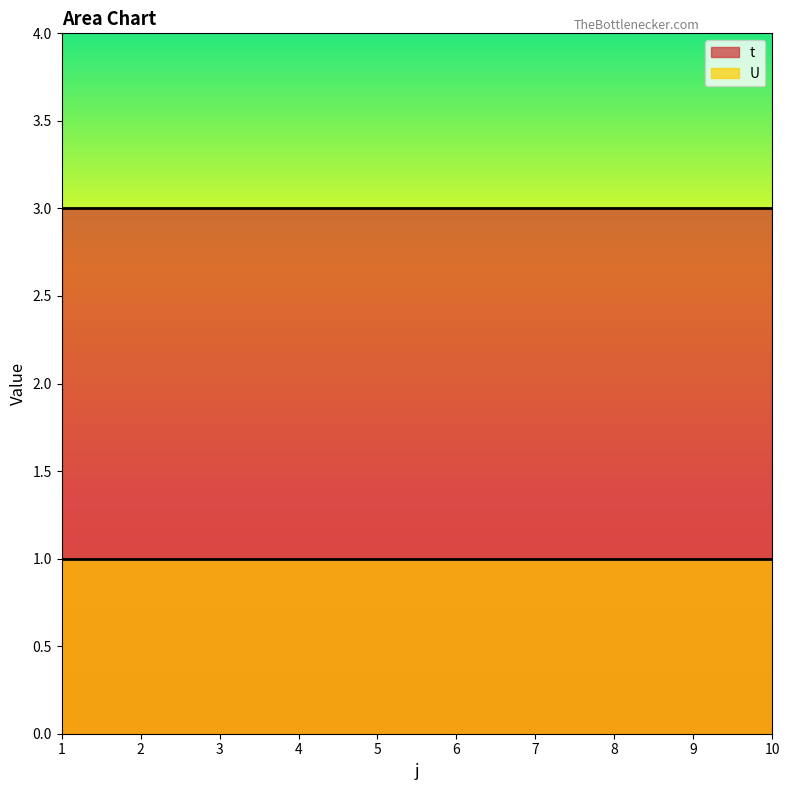

At which label does U reach its peak?

1